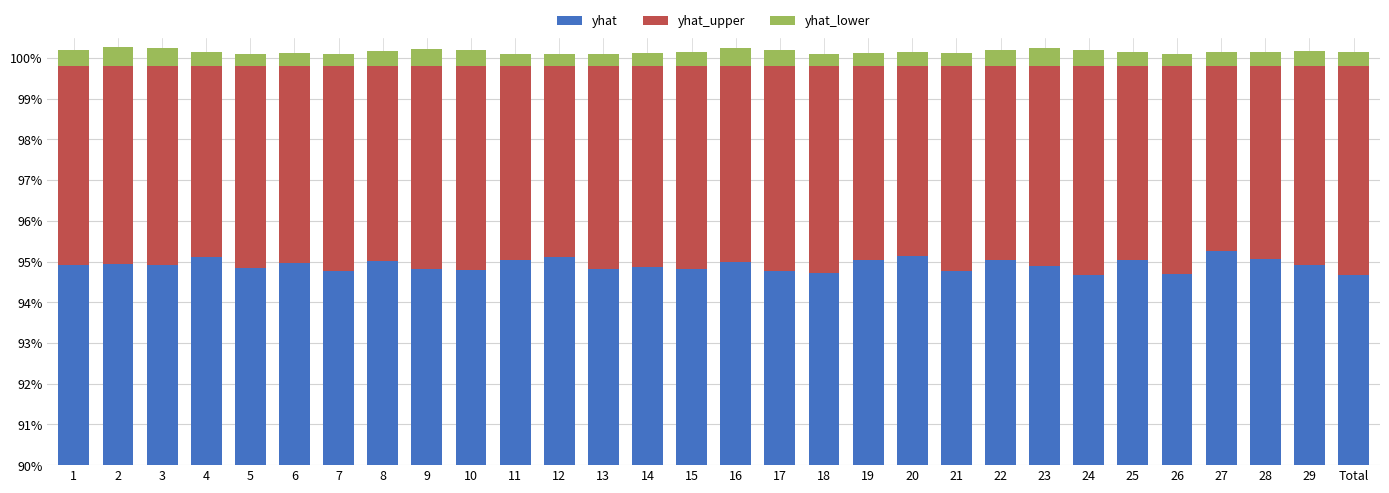

At which category is the sum across all series the highest?

2